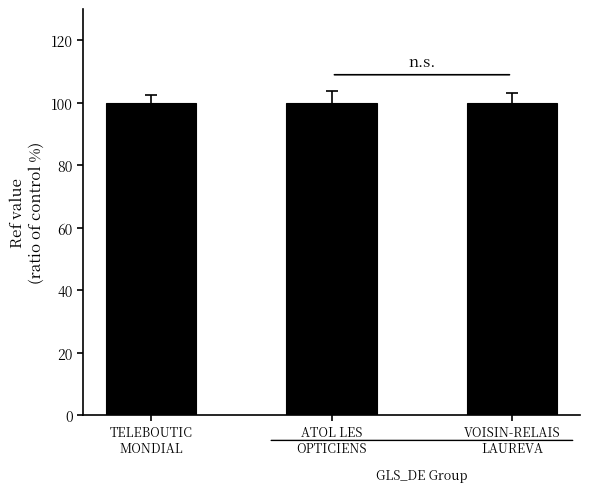

What is the label of the 1st bar from the left?

TELEBOUTIC
MONDIAL